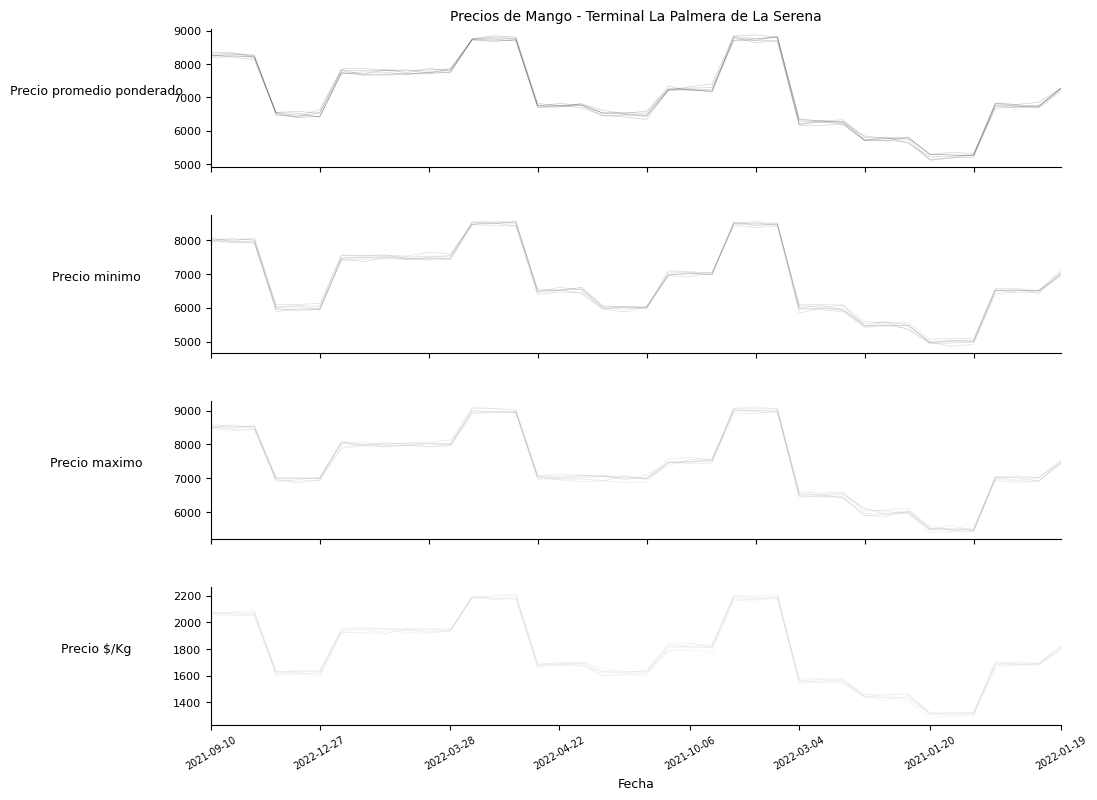

After their last crossing, which series has the higher values: Precio promedio ponderado or Precio $/Kg?

Precio $/Kg